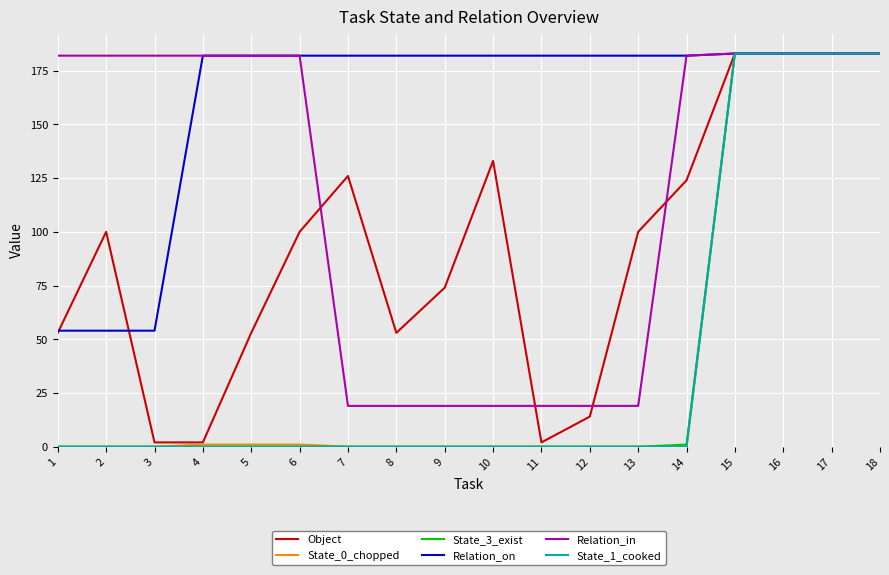

Which series has the largest total across all categories?

Relation_on